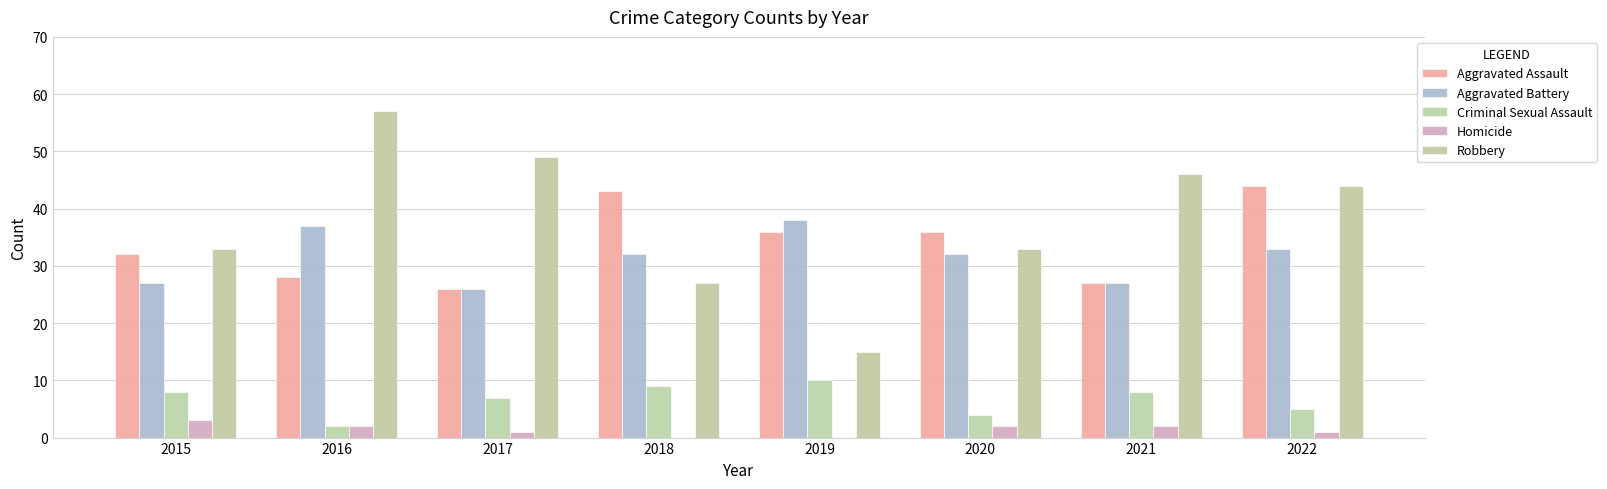

Reading left to right, transcribe all the data shown in this chart.

Aggravated Assault: 2015=32	2016=28	2017=26	2018=43	2019=36	2020=36	2021=27	2022=44
Aggravated Battery: 2015=27	2016=37	2017=26	2018=32	2019=38	2020=32	2021=27	2022=33
Criminal Sexual Assault: 2015=8	2016=2	2017=7	2018=9	2019=10	2020=4	2021=8	2022=5
Homicide: 2015=3	2016=2	2017=1	2018=0	2019=0	2020=2	2021=2	2022=1
Robbery: 2015=33	2016=57	2017=49	2018=27	2019=15	2020=33	2021=46	2022=44